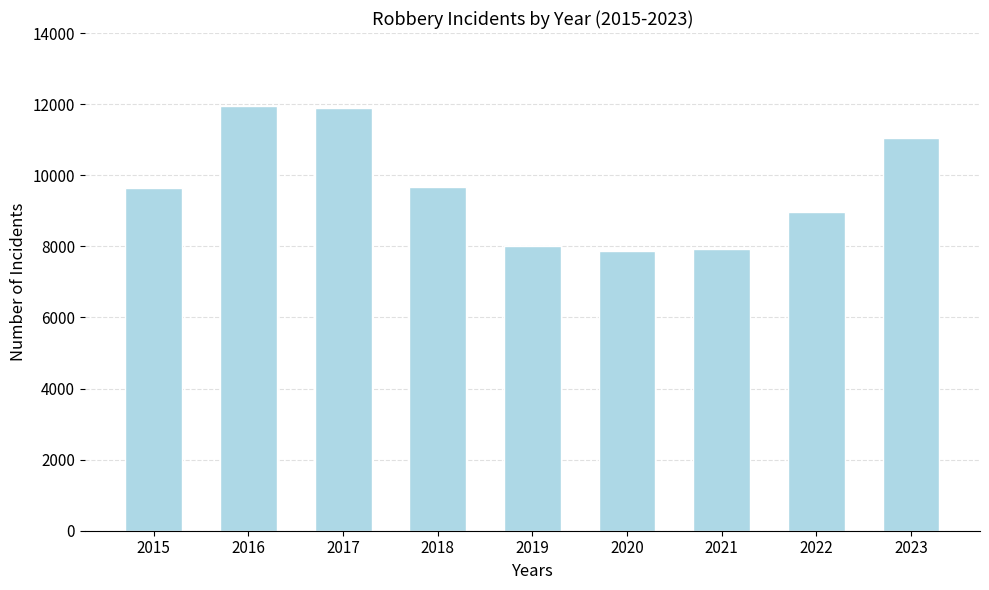

What is the value of the 8th bar from the left?

8963